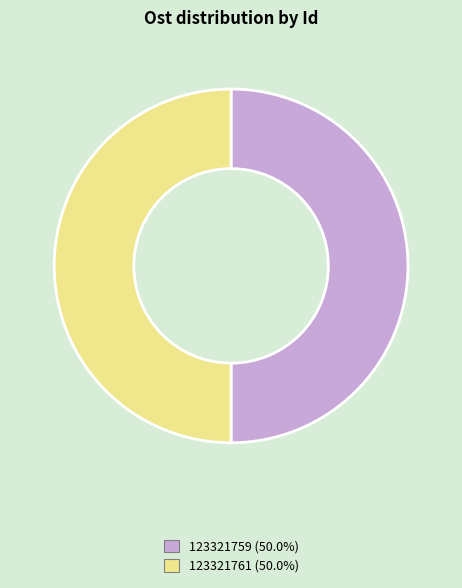

Do 123321759 and 123321761 together represent more than half of the pie?

Yes